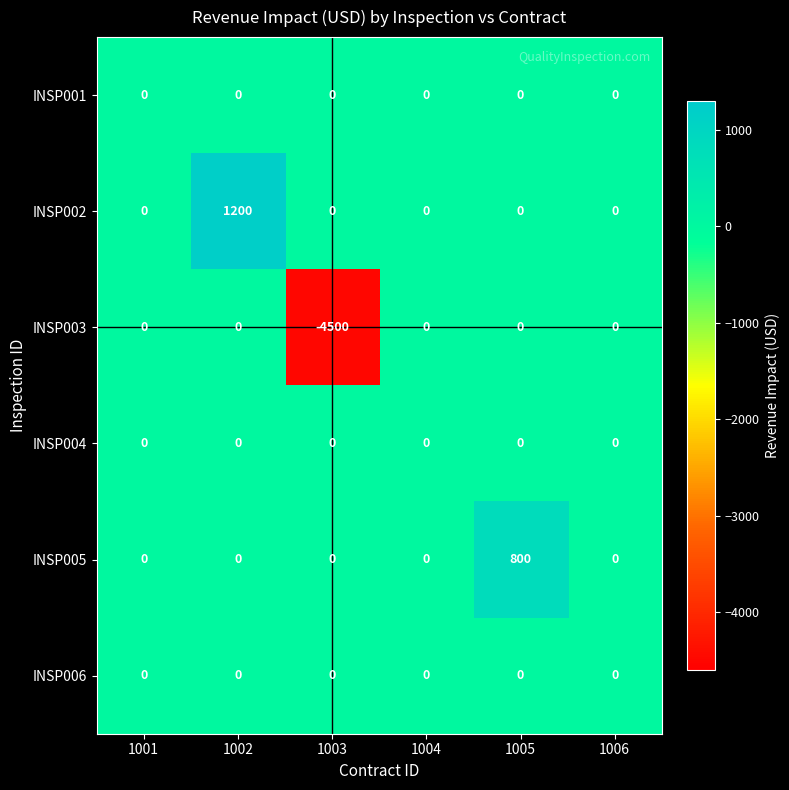

The INSP005 series shows -533 at 1002. True or false?

False